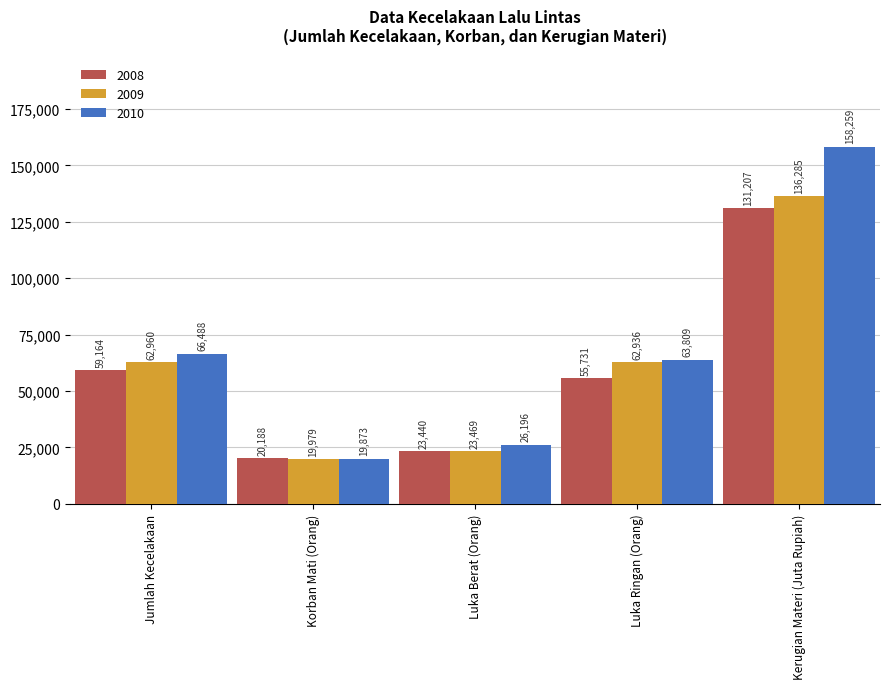

At which category is the sum across all series the highest?

Kerugian Materi (Juta Rupiah)